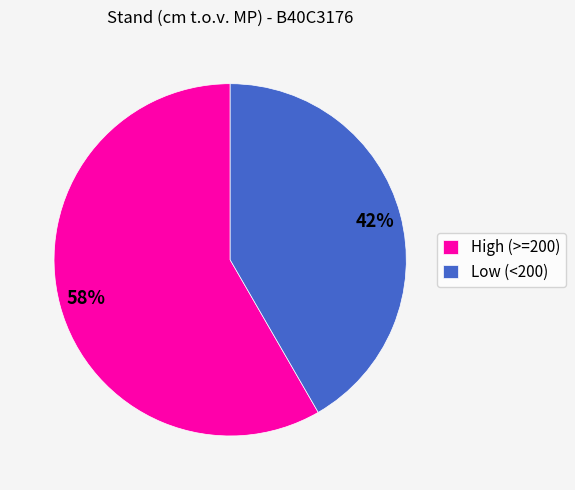

Which category accounts for the majority?

High (>=200)